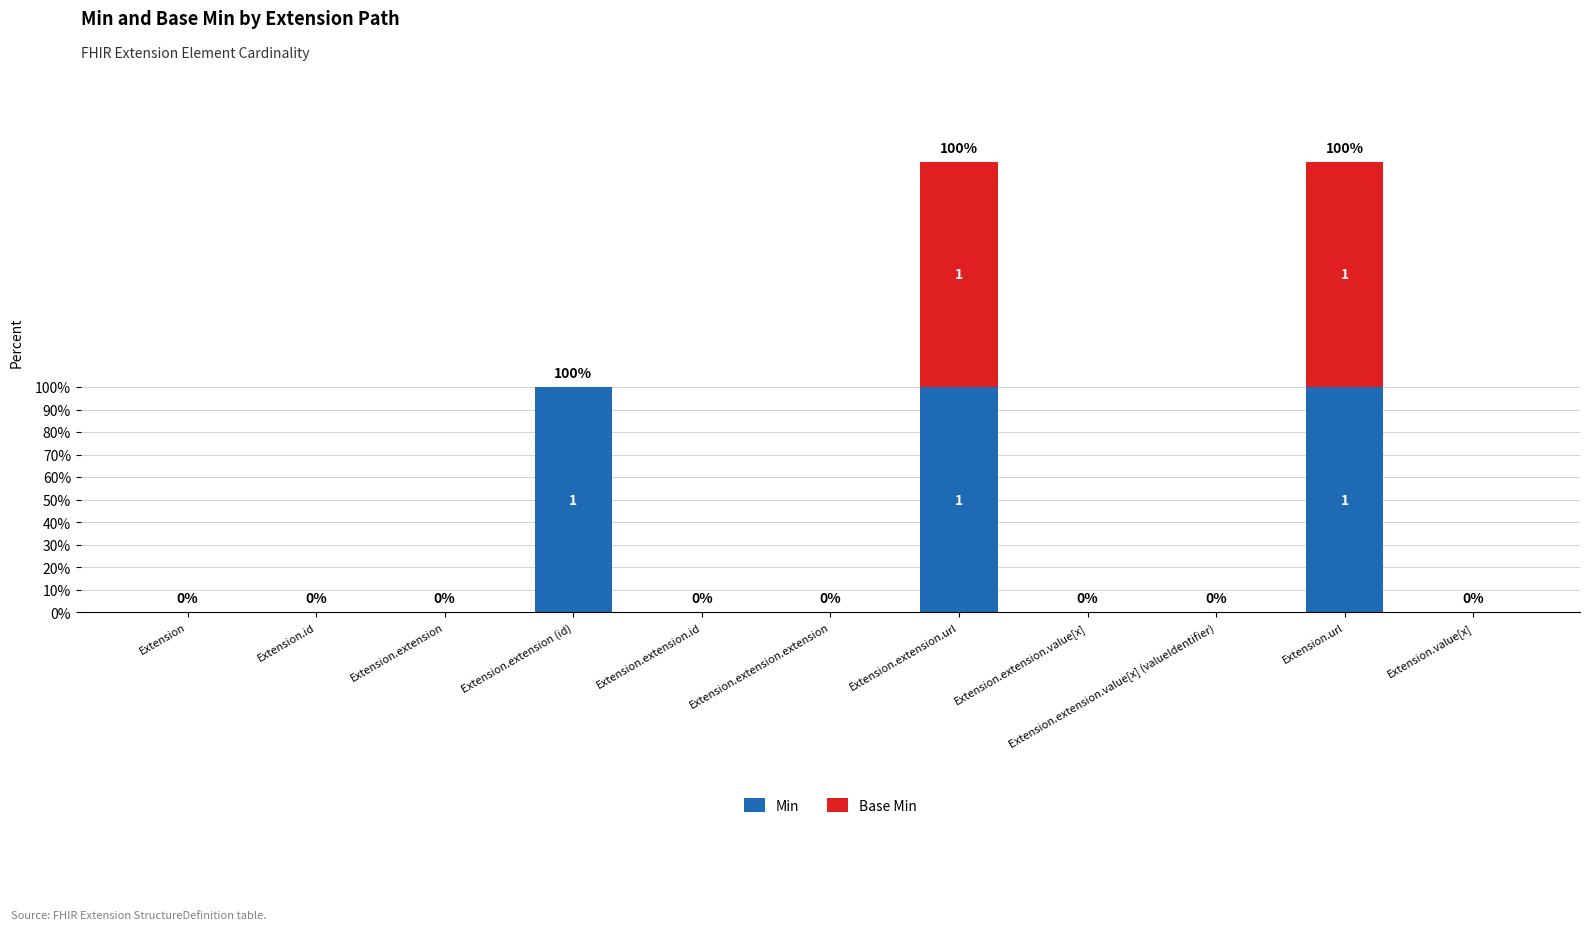

Are the bars grouped side by side (vs. stacked)?

No